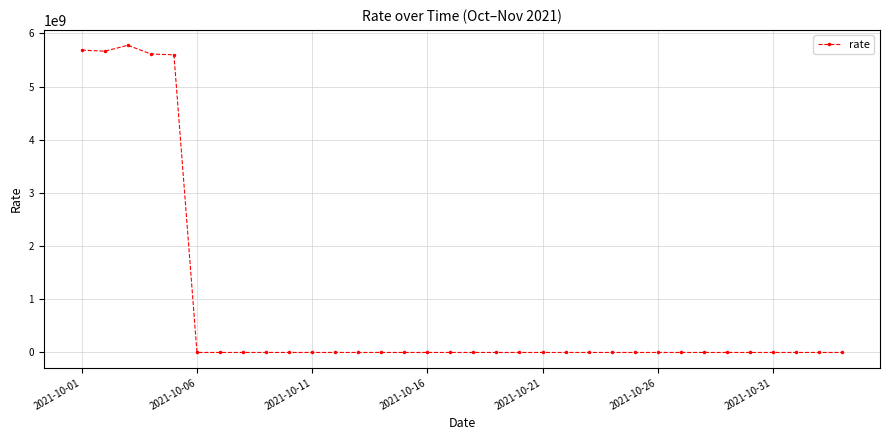

What is the greatest value displayed?

5775616910.2